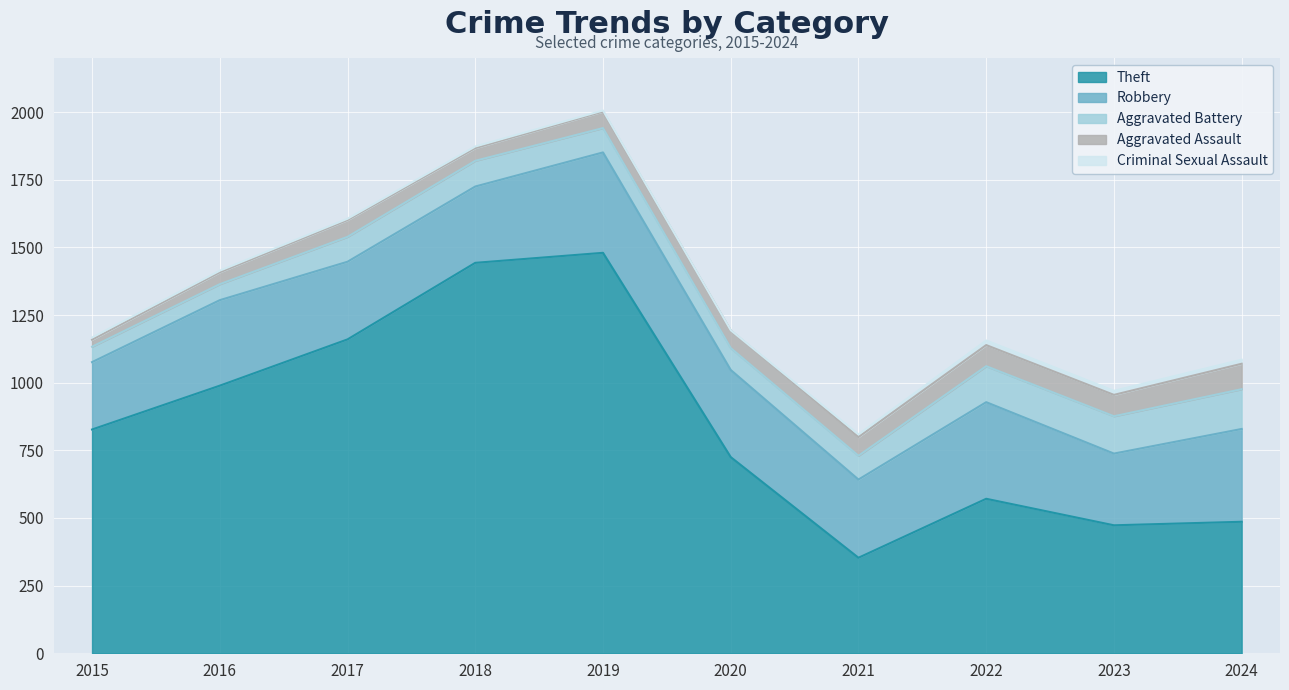

At which label does Theft reach its minimum?

2021